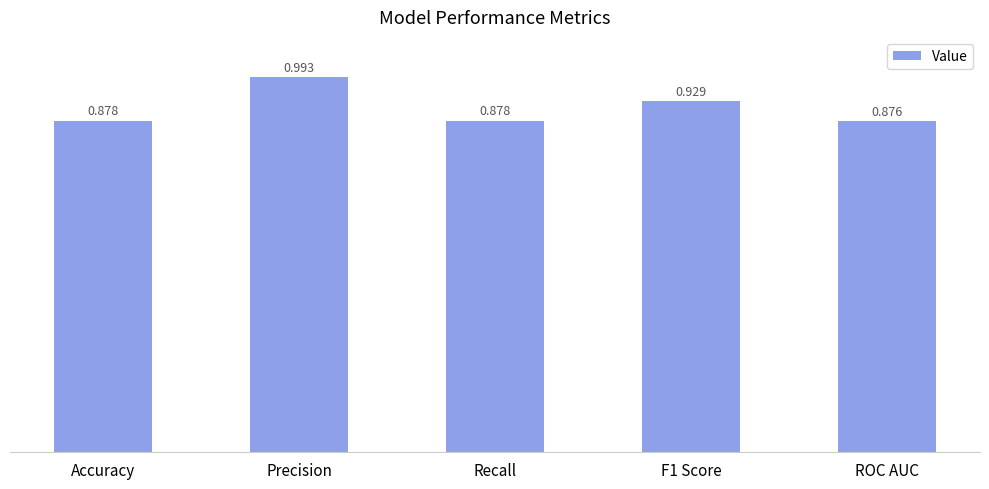

What is the label of the 3rd bar from the right?

Recall